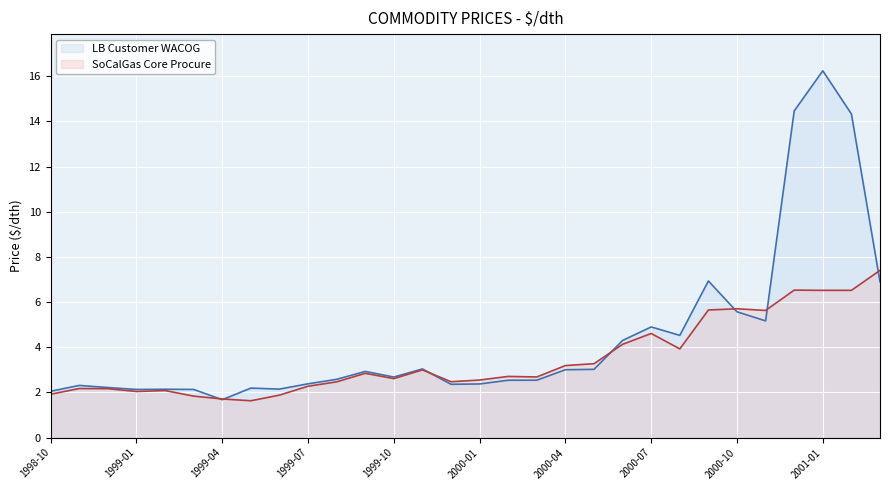

How many interior local valleys does the LB Customer WACOG series have?

7